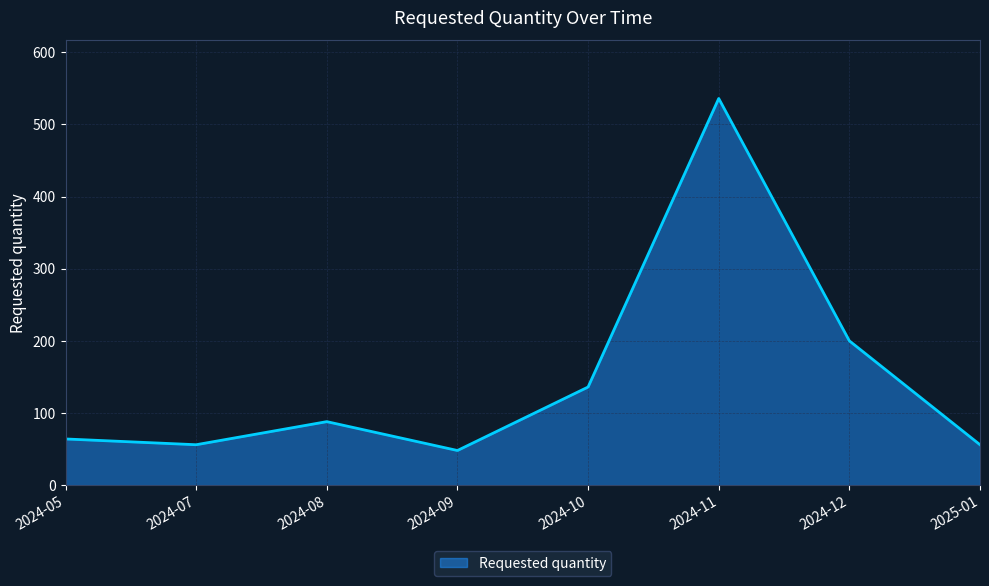

What is the greatest value displayed?

536